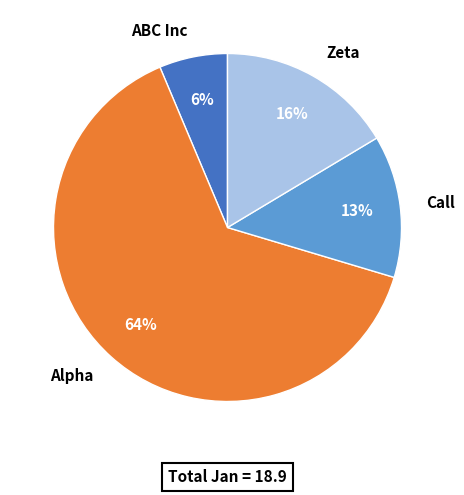

To the nearest percent, what is the average slice percentage?

25%